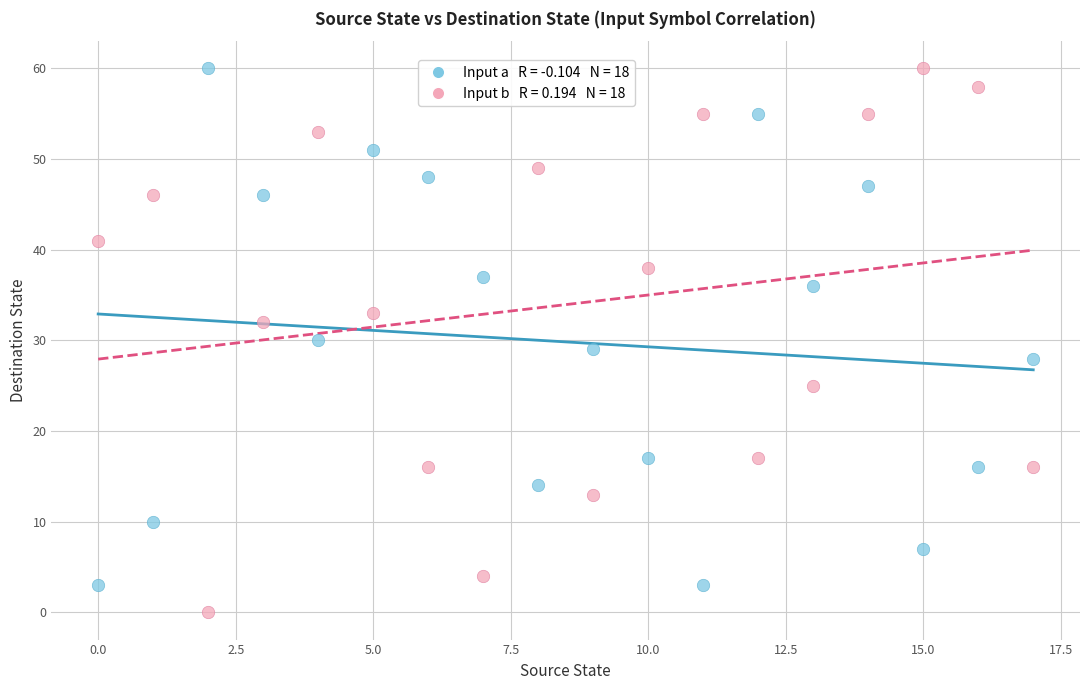

Across all data points, what is the range of Y values (max minus min)?

60